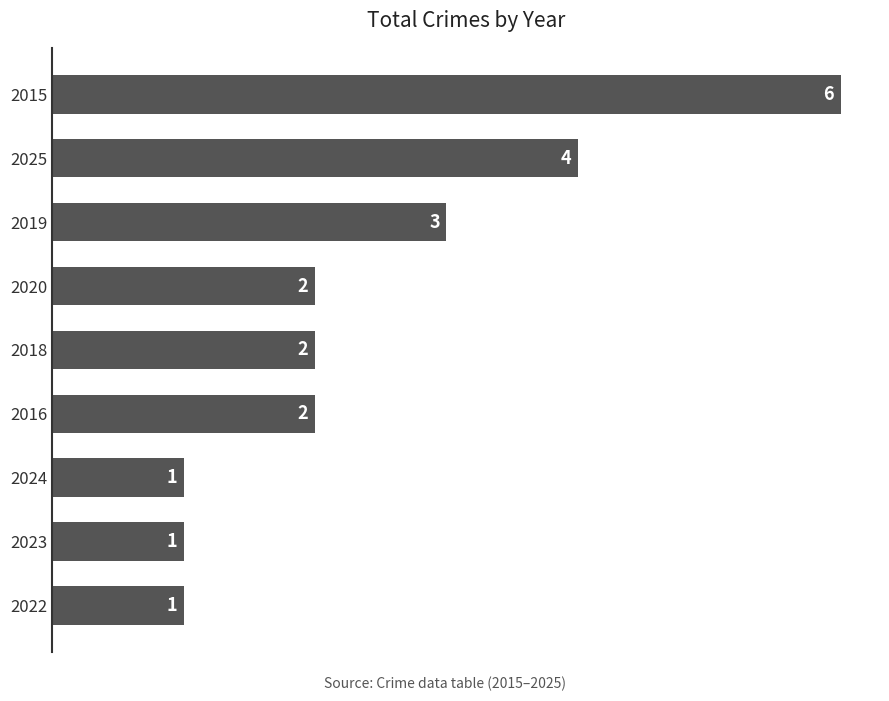

At which label is the value closest to 3?

2019